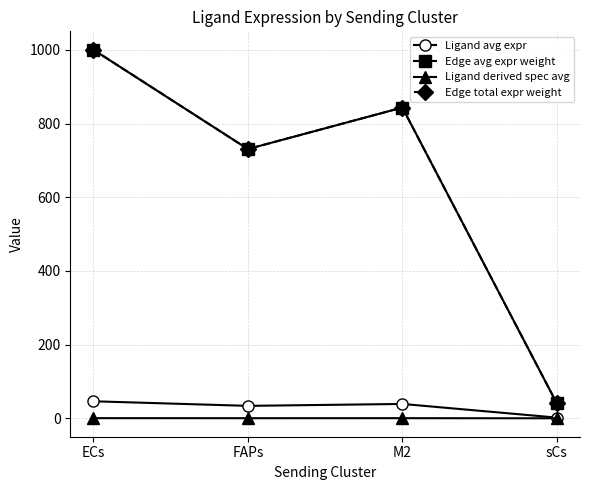

Reading right to left, transcribe all the data shown in this chart.

Ligand avg expr: sCs=1.9	M2=39.0	FAPs=33.8	ECs=46.2
Edge avg expr weight: sCs=40.5	M2=843.8	FAPs=731.0	ECs=1000.6
Ligand derived spec avg: sCs=0.0	M2=0.3	FAPs=0.3	ECs=0.4
Edge total expr weight: sCs=40.5	M2=843.8	FAPs=731.0	ECs=1000.6